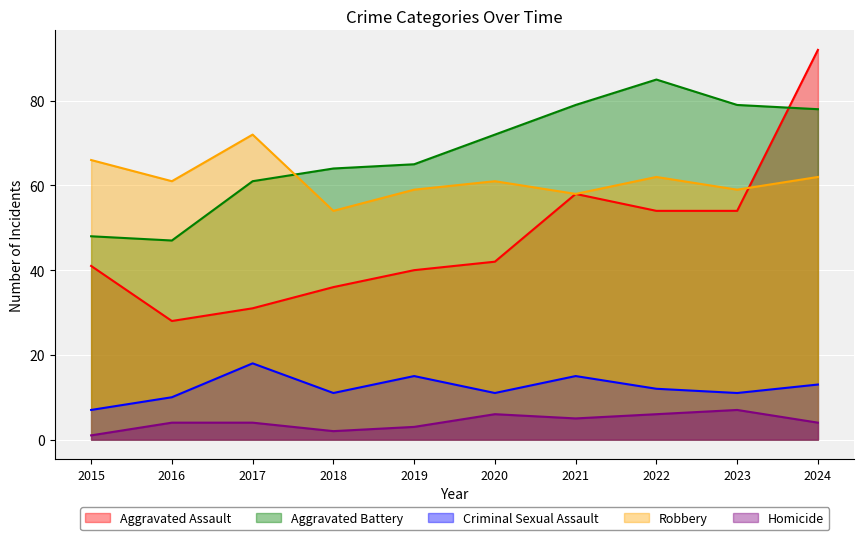

Where does the Criminal Sexual Assault series first go above 12?

2017